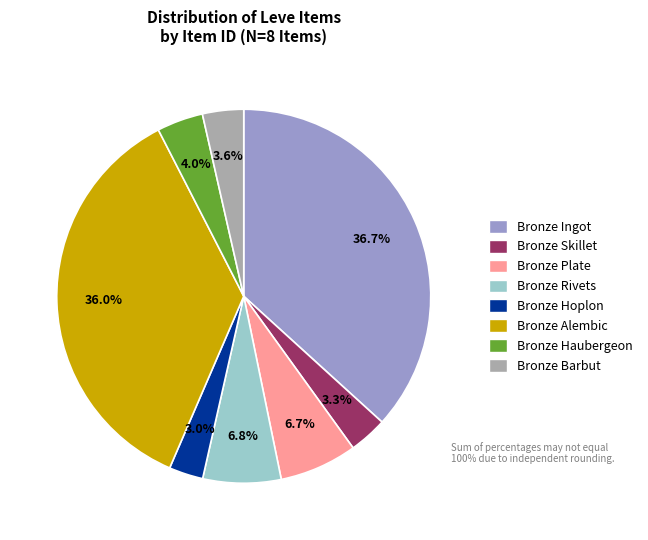

Is there any slice that represents more than half of the pie?

No